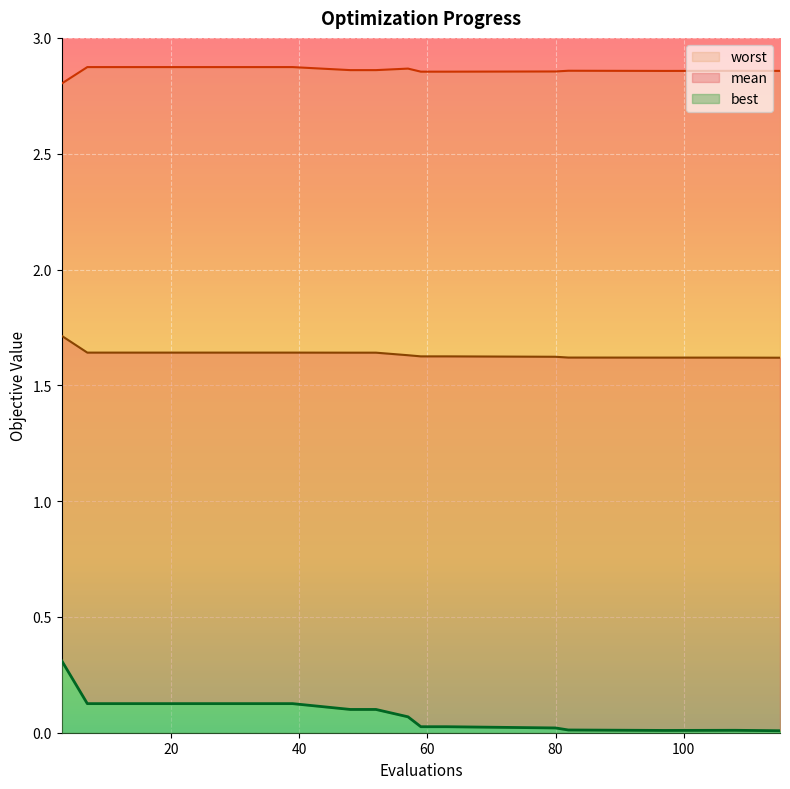

List the series in order of their overall mean, lowest first.

best, mean, worst